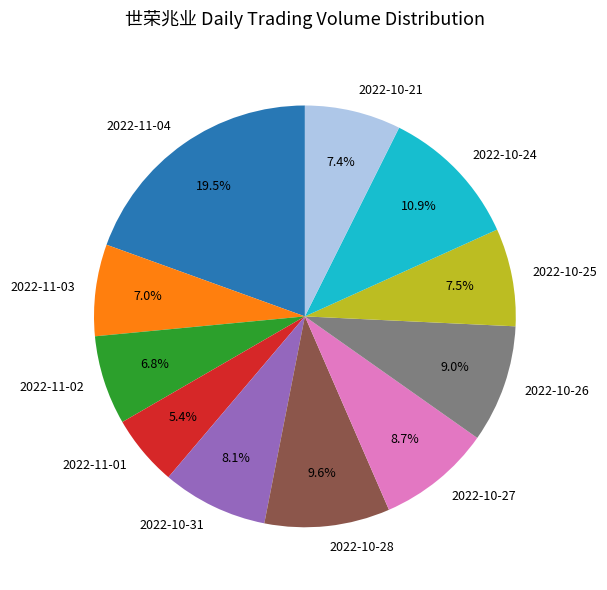

Is 2022-10-28 the majority of the pie?

No